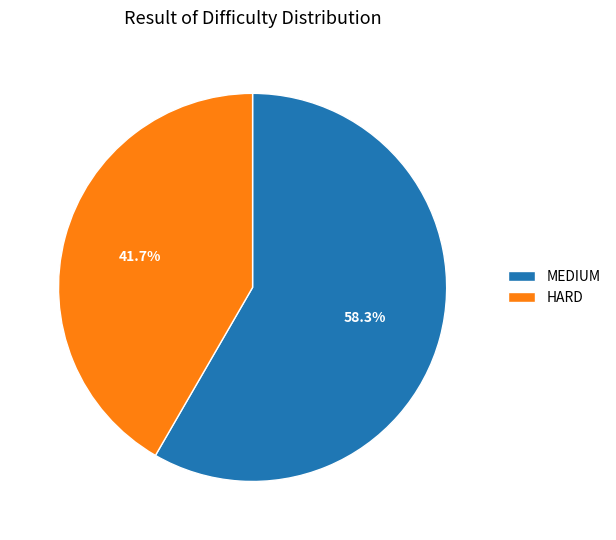

True or false: MEDIUM accounts for 51% of the total.

False